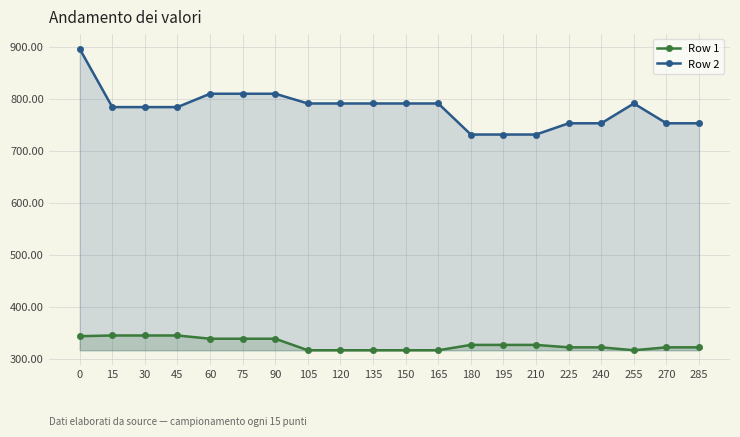

List the labels in order of Row 2 value, smallest first.

180, 195, 210, 225, 240, 270, 285, 15, 30, 45, 105, 120, 135, 150, 165, 255, 60, 75, 90, 0